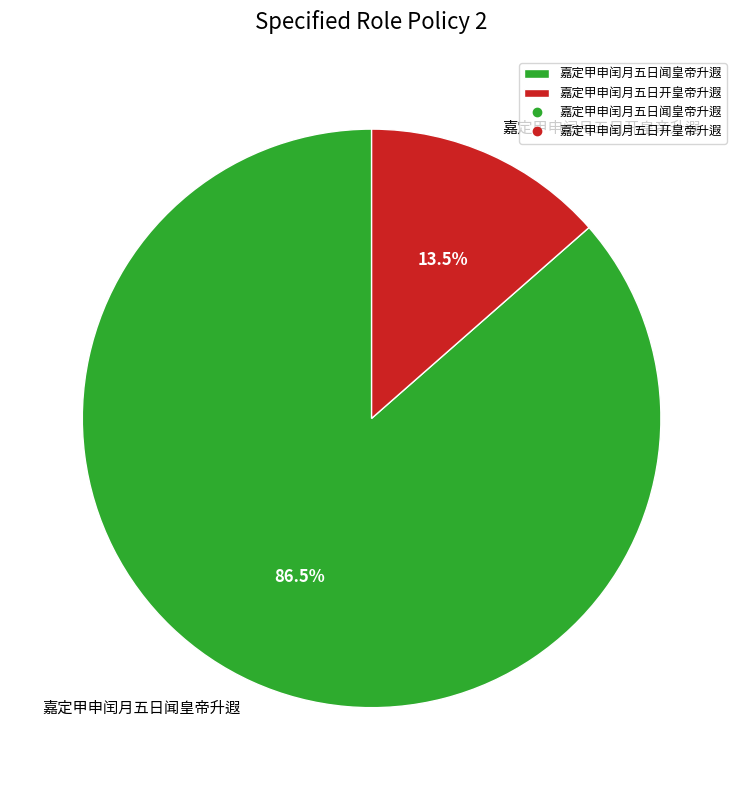

What is the largest slice in the pie chart?

嘉定甲申闰月五日闻皇帝升遐